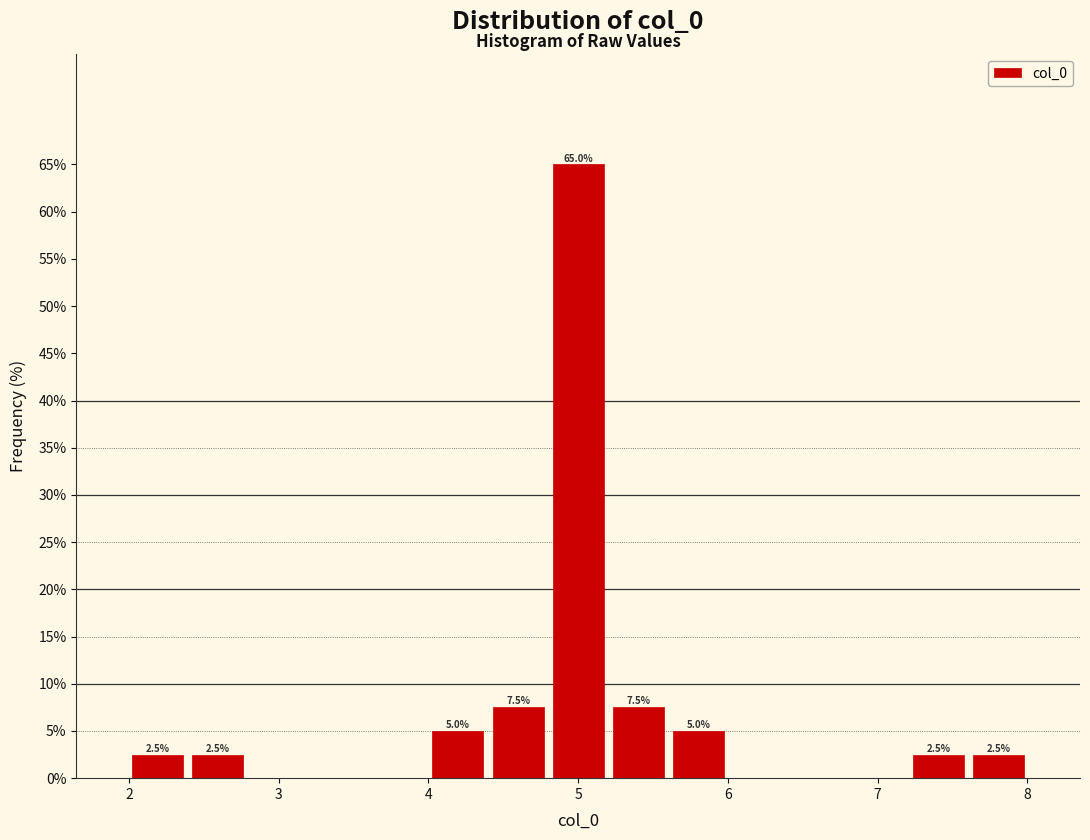

Over which range of the x-axis is the bar tallest?

4.8 to 5.2